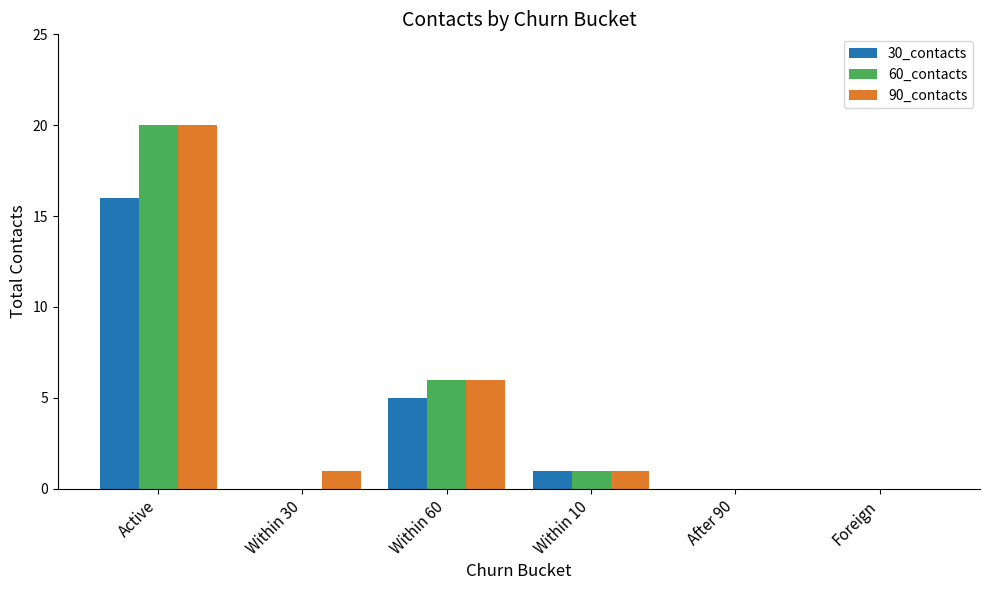

Reading right to left, transcribe all the data shown in this chart.

30_contacts: Foreign=0	After 90=0	Within 10=1	Within 60=5	Within 30=0	Active=16
60_contacts: Foreign=0	After 90=0	Within 10=1	Within 60=6	Within 30=0	Active=20
90_contacts: Foreign=0	After 90=0	Within 10=1	Within 60=6	Within 30=1	Active=20